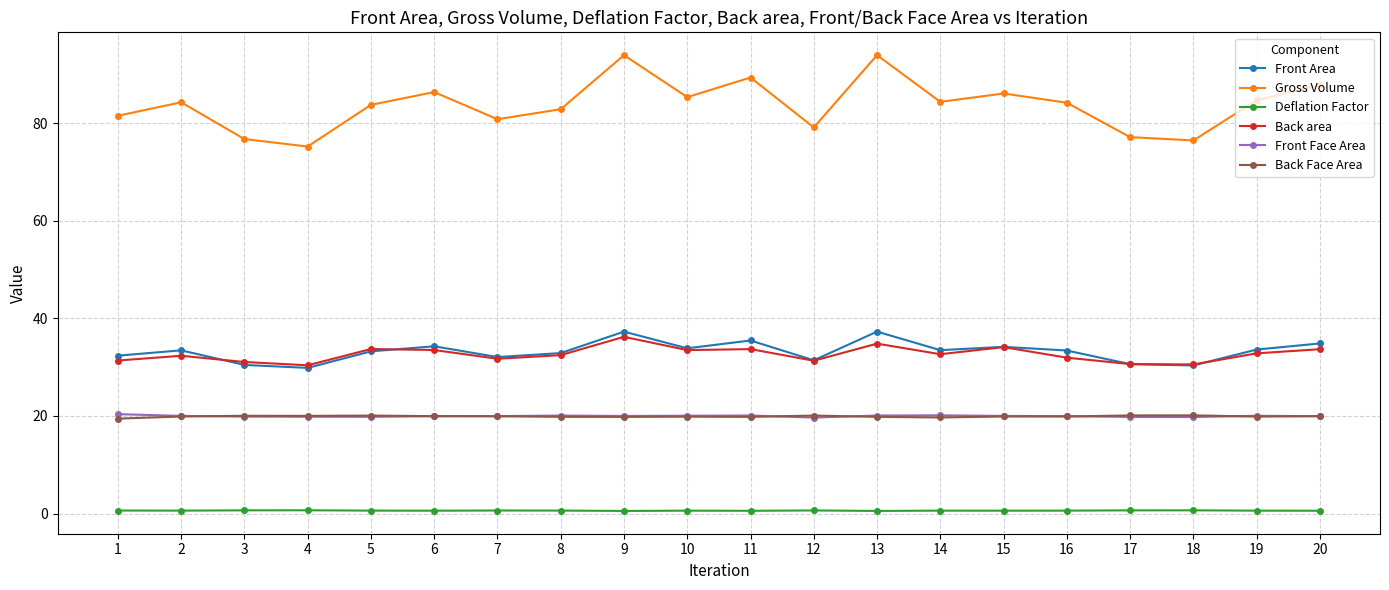

What is the difference between the Back Face Area values at 10 and 12?

0.2